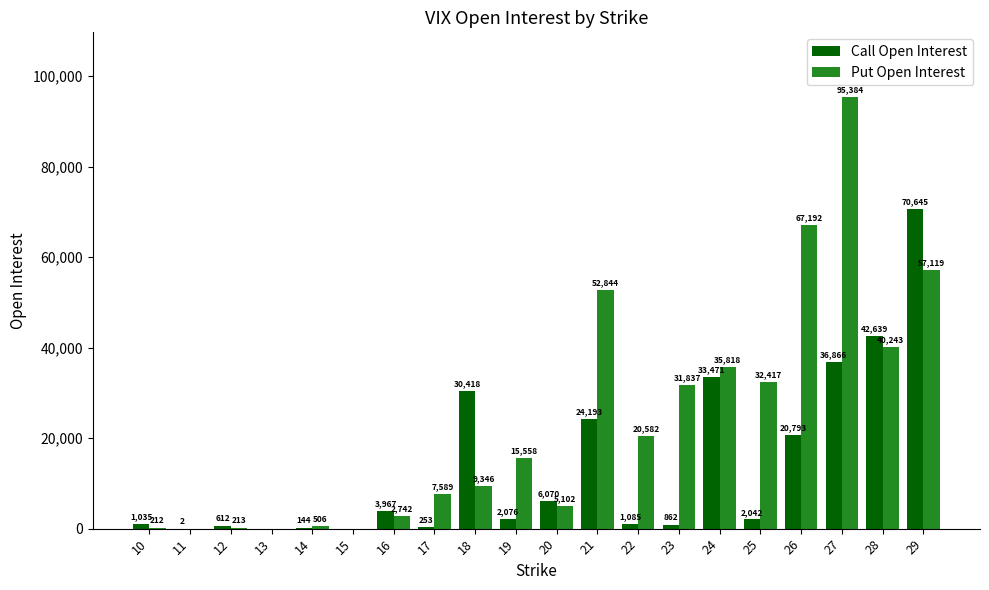

How many categories are shown in the chart?

20